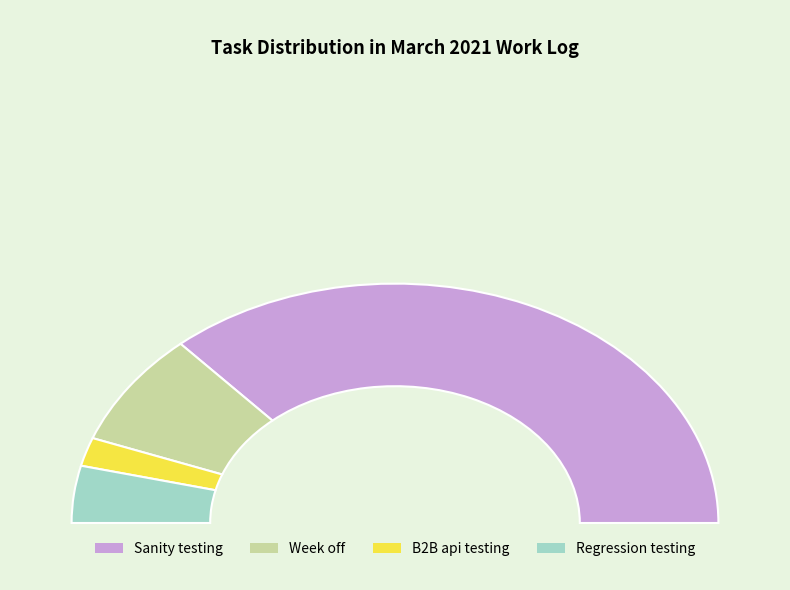

Rank the categories by value from highest to lowest.

Sanity testing, Week off, Regression testing, B2B api testing